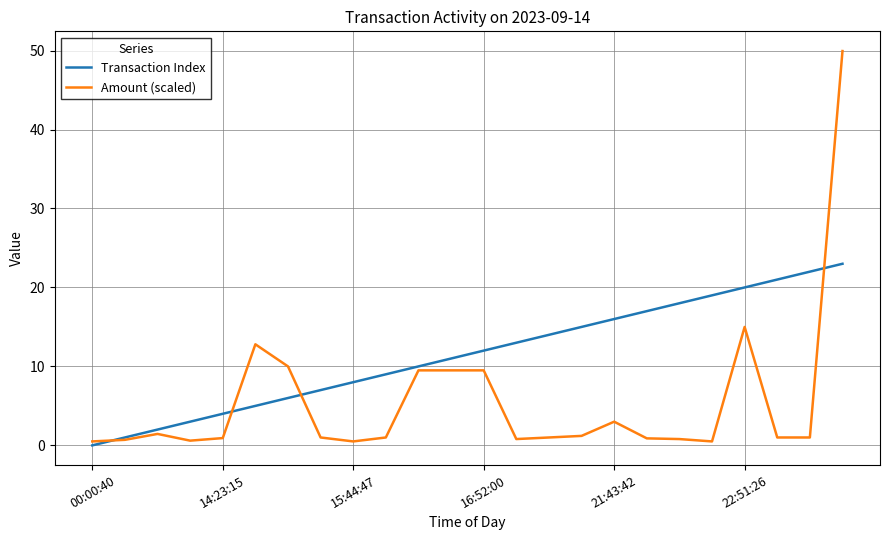

List the series in order of their overall mean, highest first.

Transaction Index, Amount (scaled)